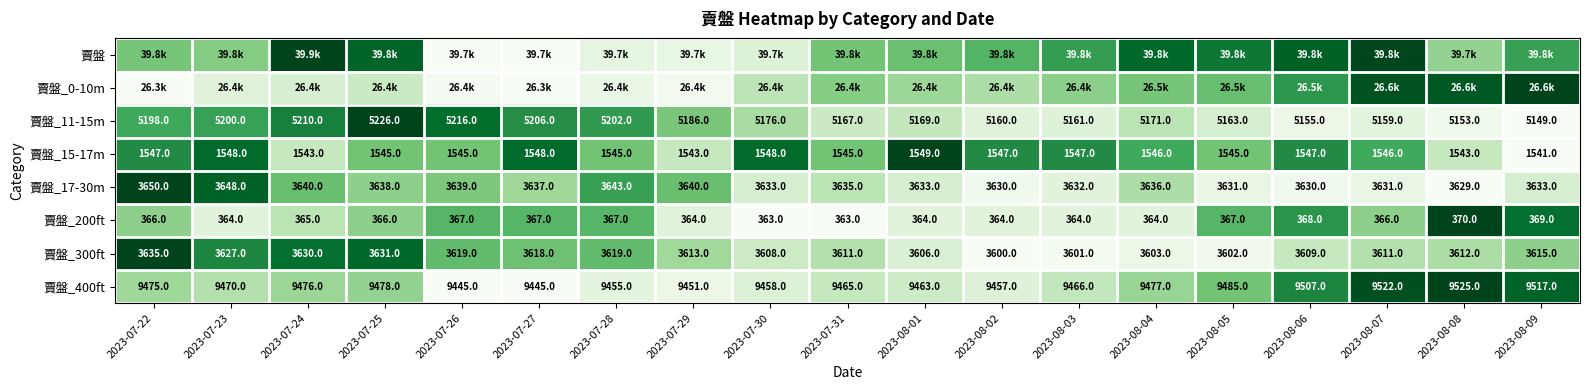

Is the value of 賣盤_200ft at 2023-07-31 greater than the value of 賣盤_400ft at 2023-07-31?

No